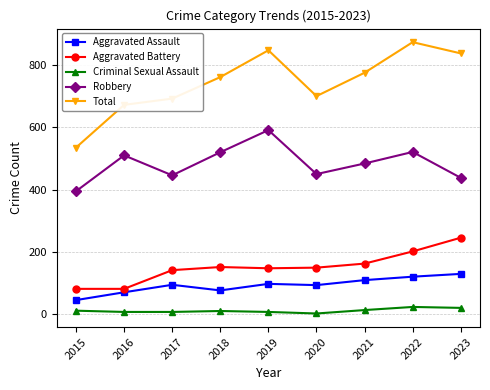

True or false: Criminal Sexual Assault and Total intersect in this chart.

False